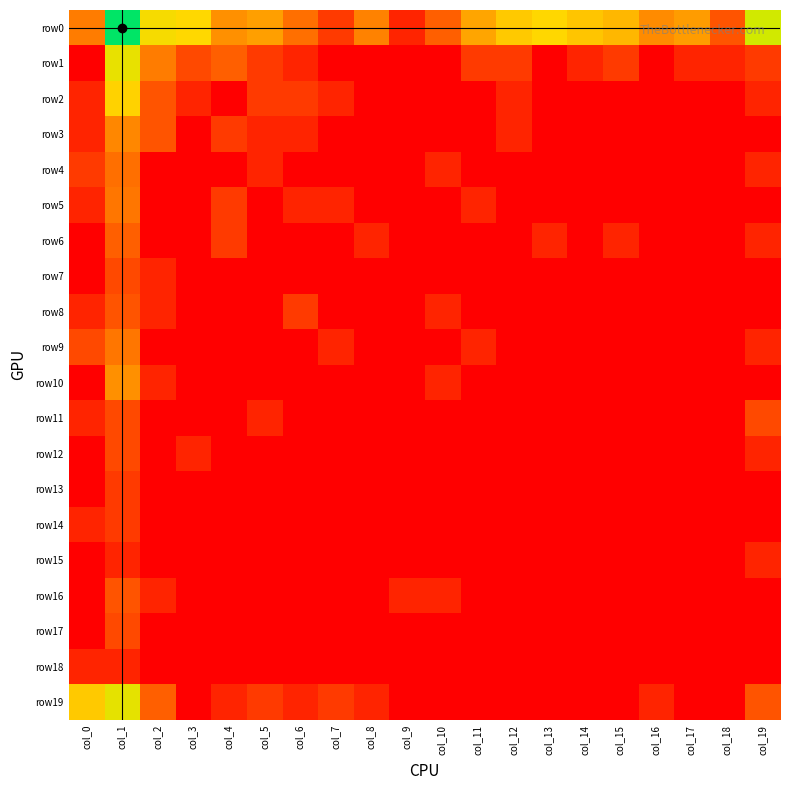

Which series has the largest range (max minus min)?

row0